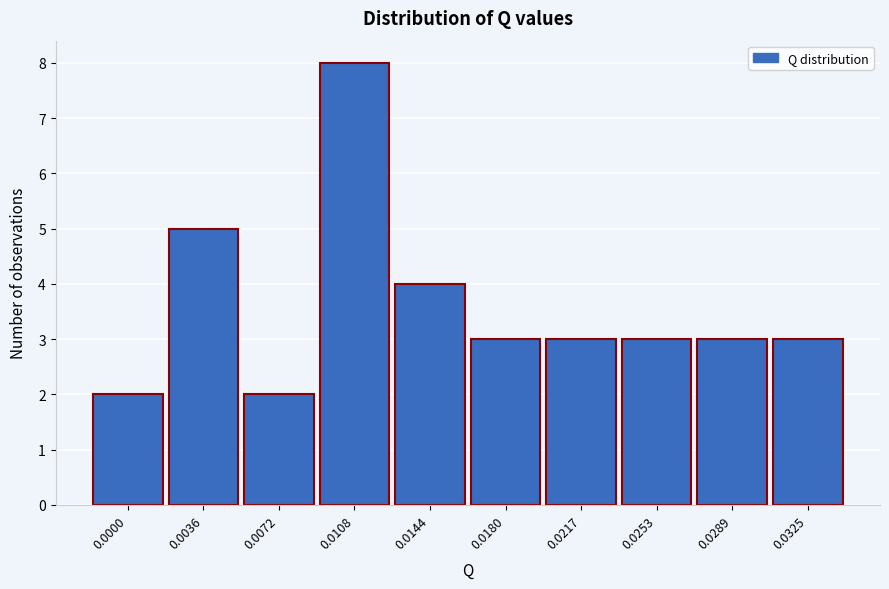

Reading left to right, extract all data points from this chart.

2	5	2	8	4	3	3	3	3	3